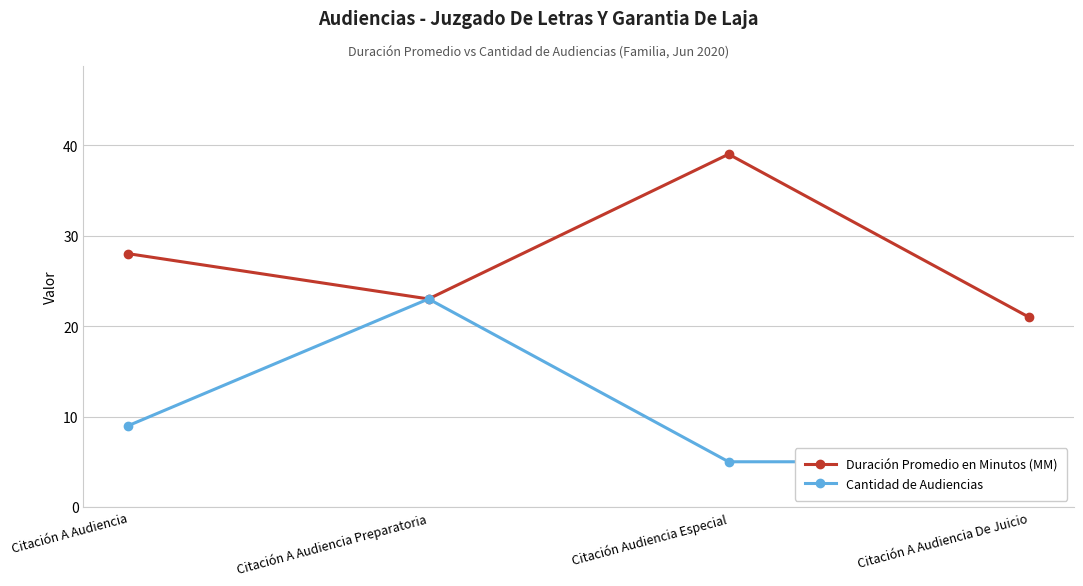

Which category has the highest value in the Cantidad de Audiencias series?

Citación A Audiencia Preparatoria